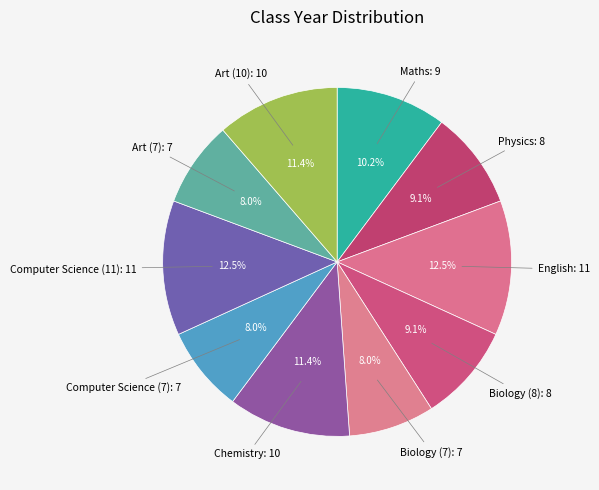

Does any single category account for the majority?

No